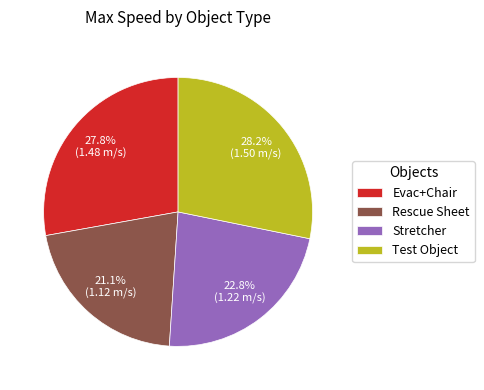

Count the number of slices in the pie.

4